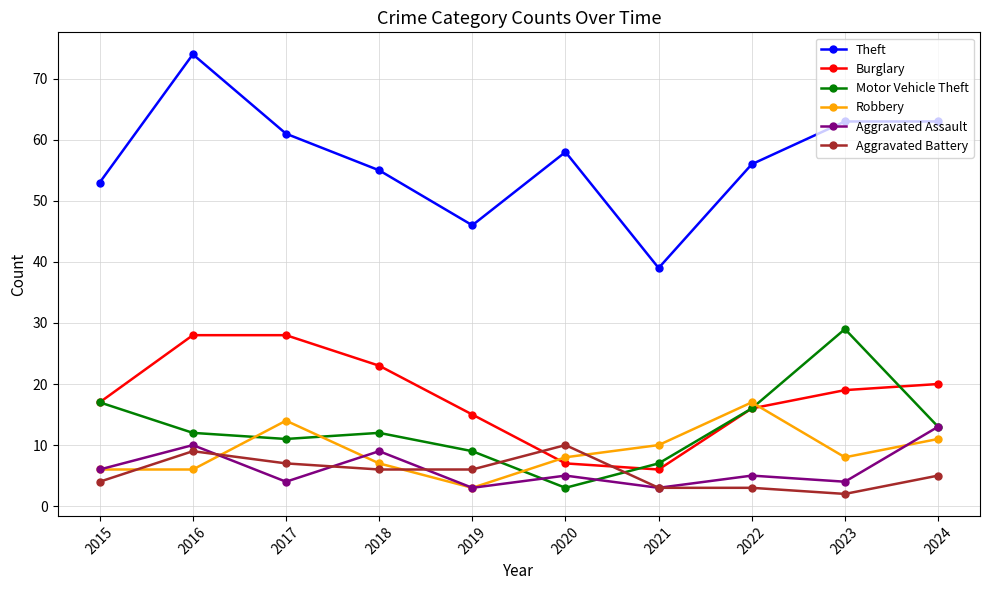

Reading left to right, extract all data points from this chart.

Theft: 2015=53	2016=74	2017=61	2018=55	2019=46	2020=58	2021=39	2022=56	2023=63	2024=63
Burglary: 2015=17	2016=28	2017=28	2018=23	2019=15	2020=7	2021=6	2022=16	2023=19	2024=20
Motor Vehicle Theft: 2015=17	2016=12	2017=11	2018=12	2019=9	2020=3	2021=7	2022=16	2023=29	2024=13
Robbery: 2015=6	2016=6	2017=14	2018=7	2019=3	2020=8	2021=10	2022=17	2023=8	2024=11
Aggravated Assault: 2015=6	2016=10	2017=4	2018=9	2019=3	2020=5	2021=3	2022=5	2023=4	2024=13
Aggravated Battery: 2015=4	2016=9	2017=7	2018=6	2019=6	2020=10	2021=3	2022=3	2023=2	2024=5